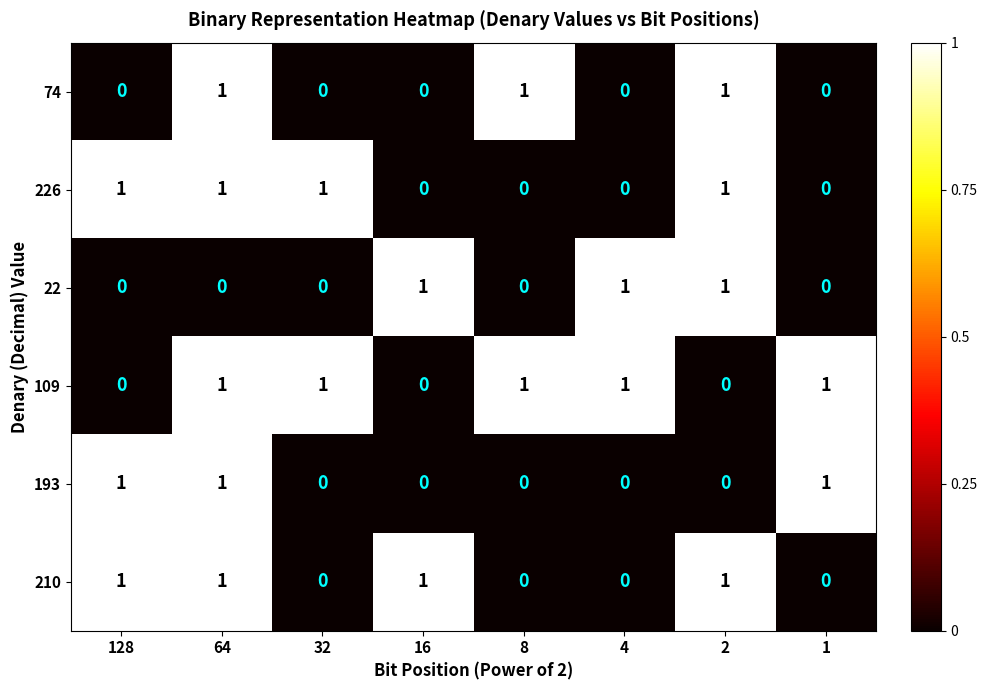

Which series has the largest total across all categories?

109